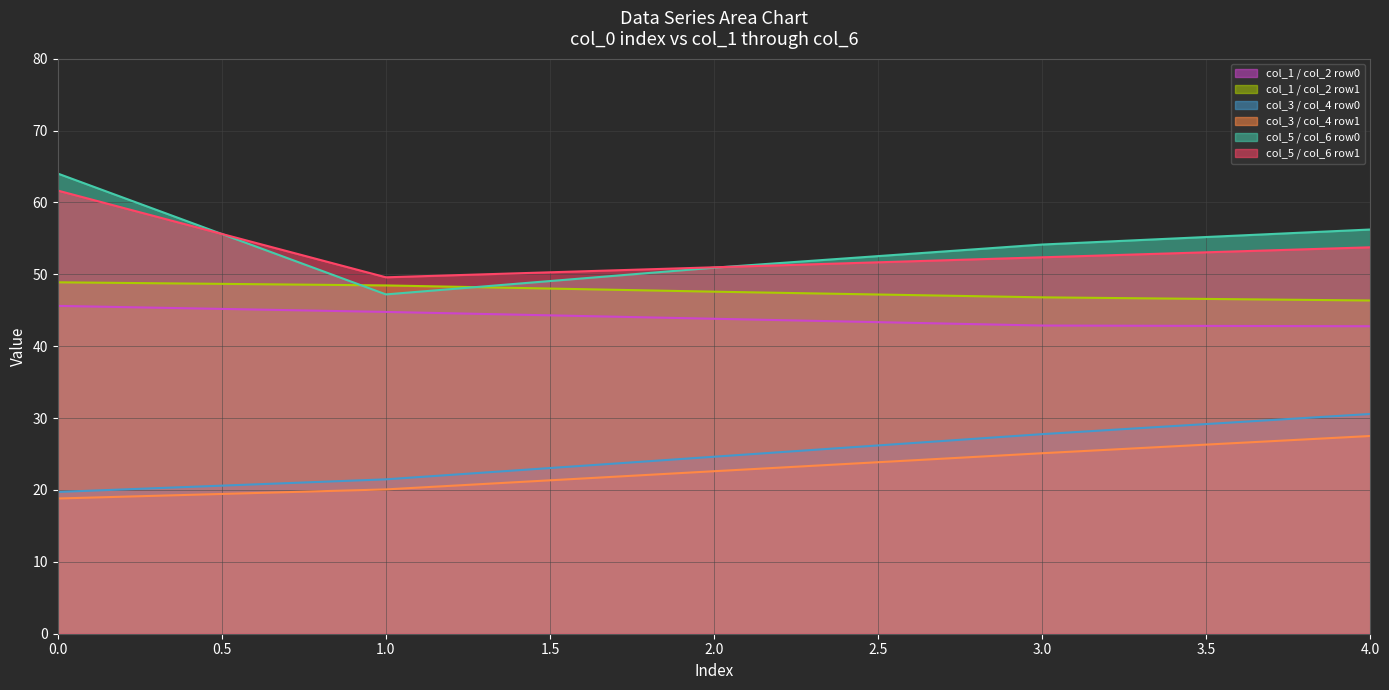

What position from the left is 1.0?

2